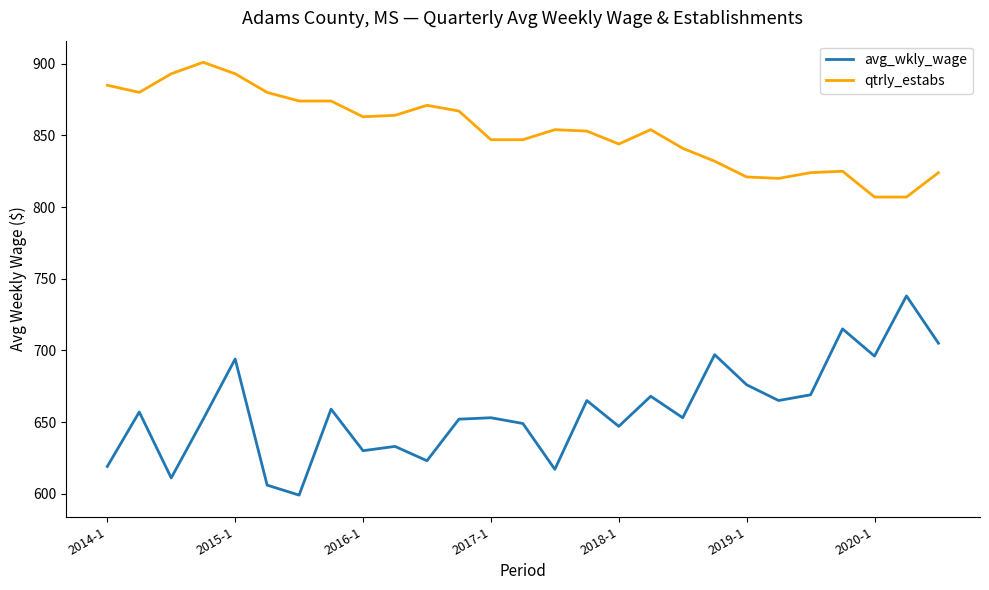

True or false: avg_wkly_wage and qtrly_estabs intersect in this chart.

False